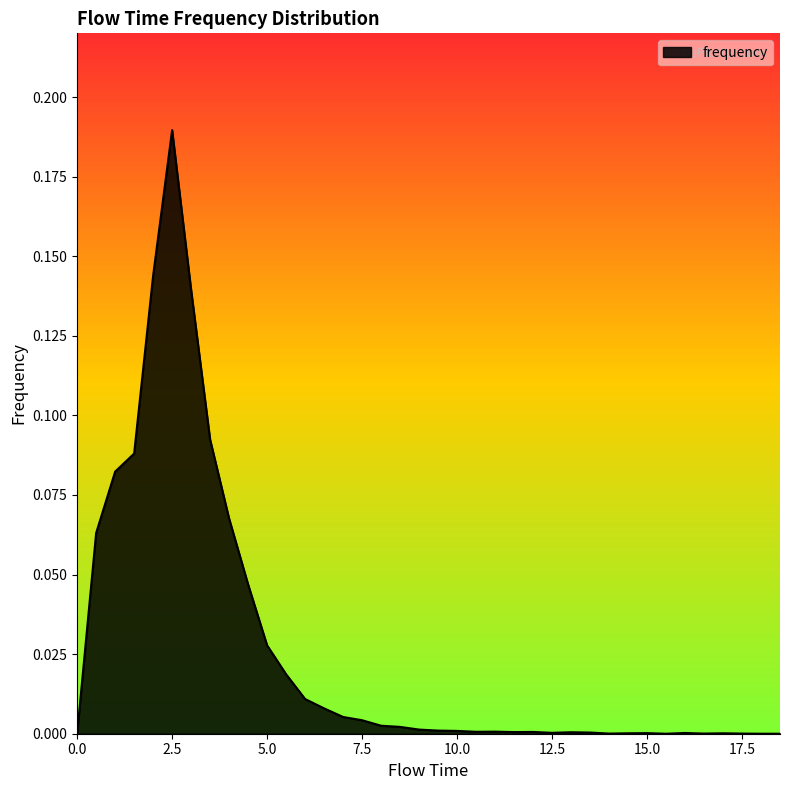

Rank the categories by value from lowest to highest.

0.0, 15.5, 18.0, 18.5, 14.0, 16.5, 17.5, 14.5, 17.0, 15.0, 16.0, 12.5, 13.5, 13.0, 11.5, 12.0, 10.5, 11.0, 10.0, 9.5, 9.0, 8.5, 8.0, 7.5, 7.0, 6.5, 6.0, 5.5, 5.0, 4.5, 0.5, 4.0, 1.0, 1.5, 3.5, 3.0, 2.0, 2.5